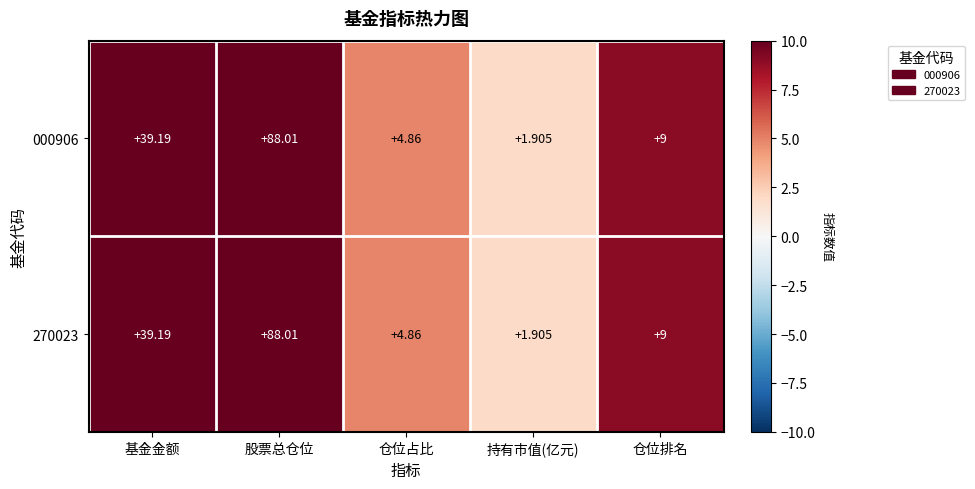

What is the minimum value shown in the chart?

1.9